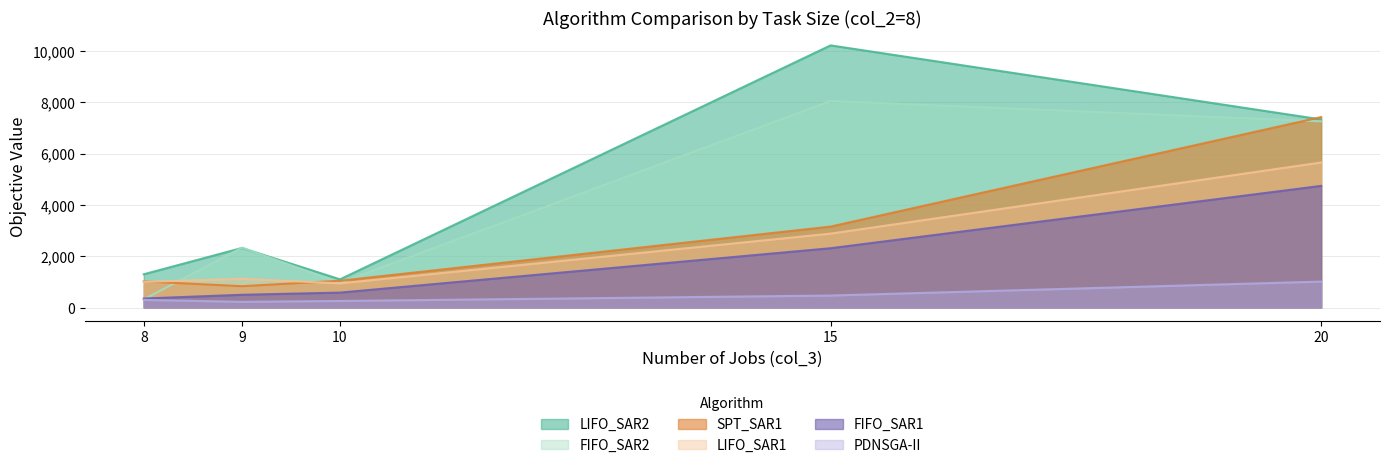

At which label is SPT_SAR1 closest to 4125?

15